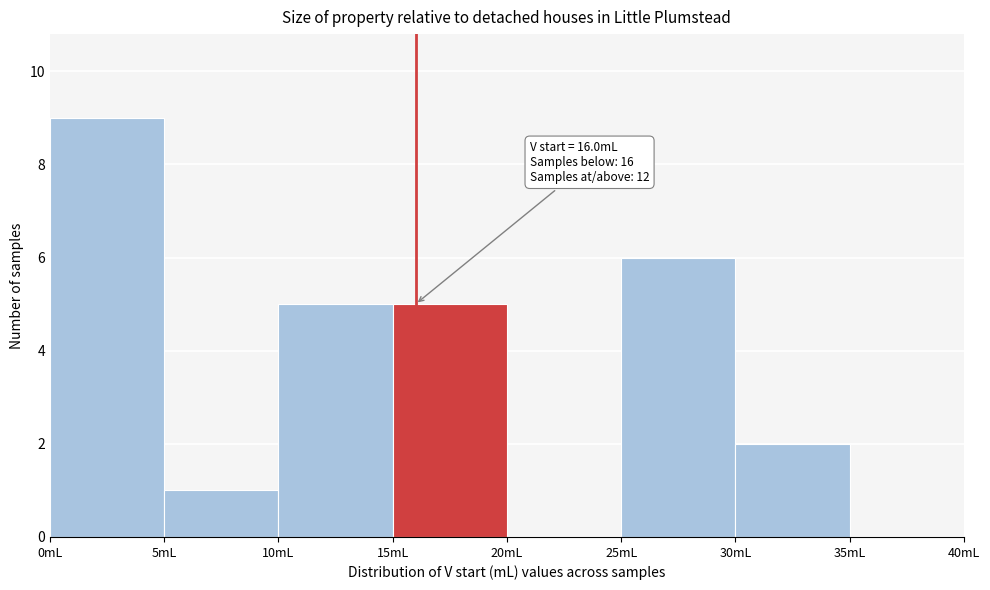

Which range on the x-axis has the tallest bar?

0 to 5